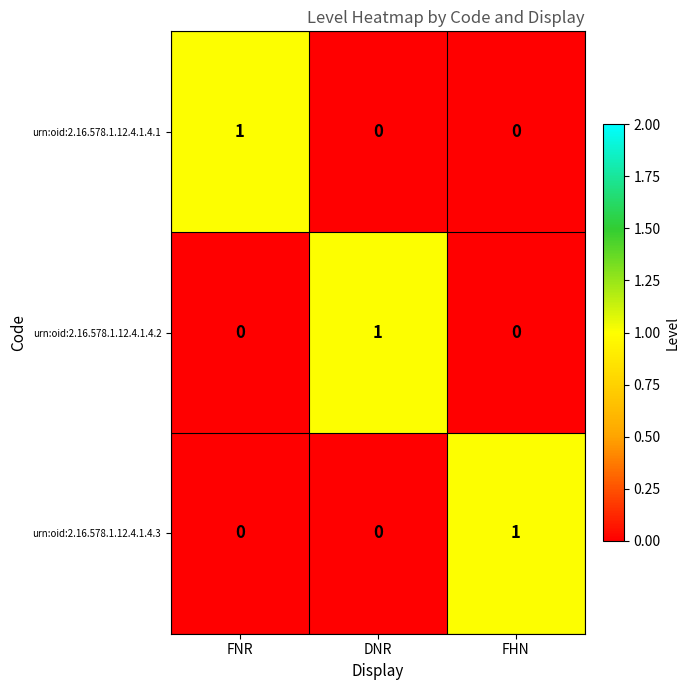

Is it true that urn:oid:2.16.578.1.12.4.1.4.2 equals -1 at FNR?

False